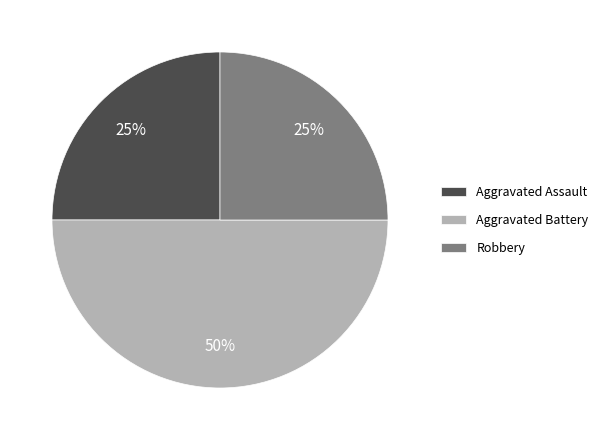

How many segments does this pie chart have?

3